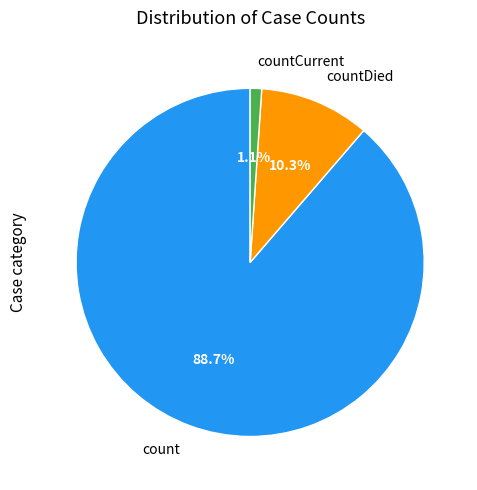

To the nearest percent, what is the difference between the count and countCurrent slice percentages?

88%